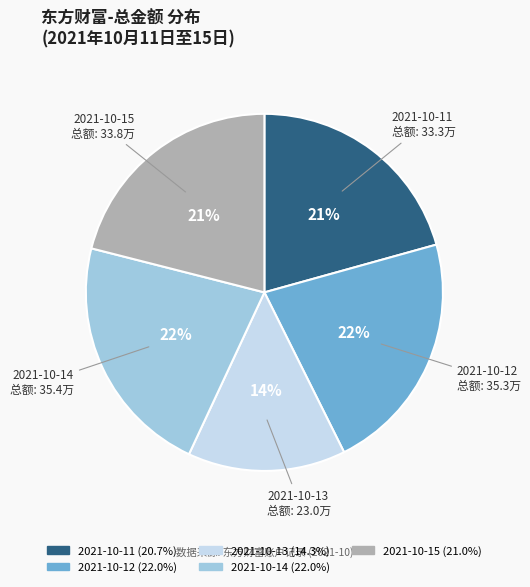

What percentage is the 2021-10-11 slice, to the nearest percent?

21%